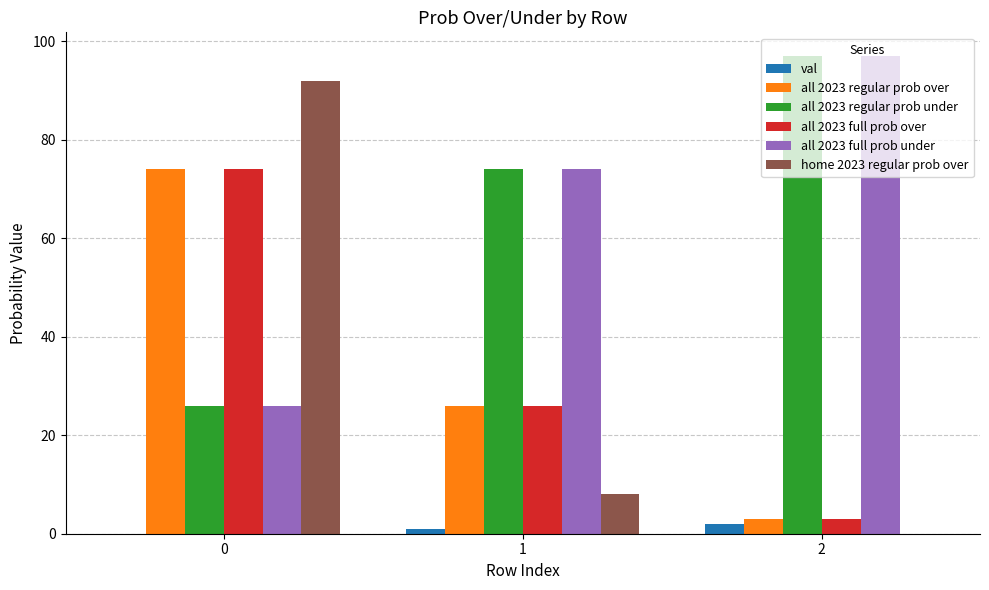

Reading left to right, transcribe all the data shown in this chart.

val: 0	1	2
all 2023 regular prob over: 74	26	3
all 2023 regular prob under: 26	74	97
all 2023 full prob over: 74	26	3
all 2023 full prob under: 26	74	97
home 2023 regular prob over: 92	8	0